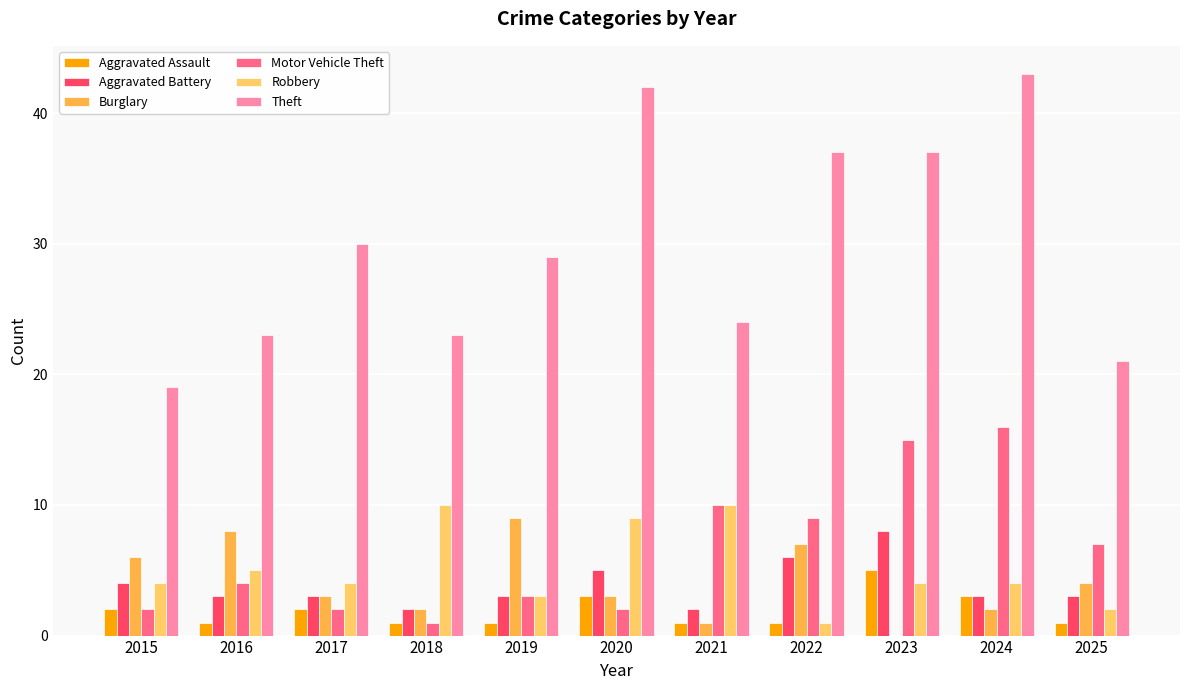

At which label does Theft reach its peak?

2024